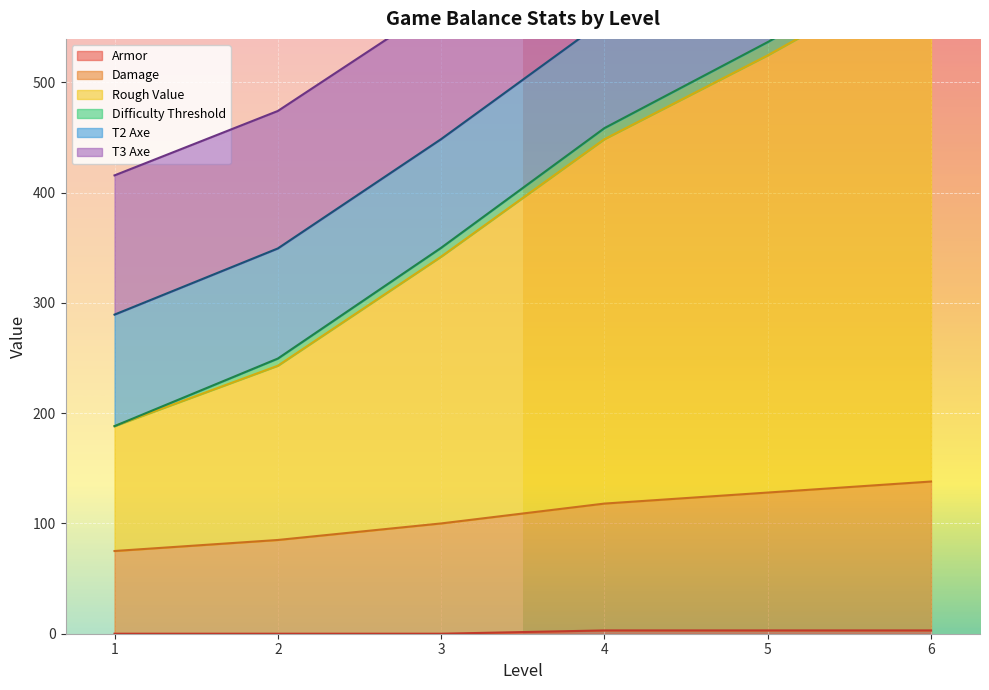

What is the greatest value displayed?

716.6